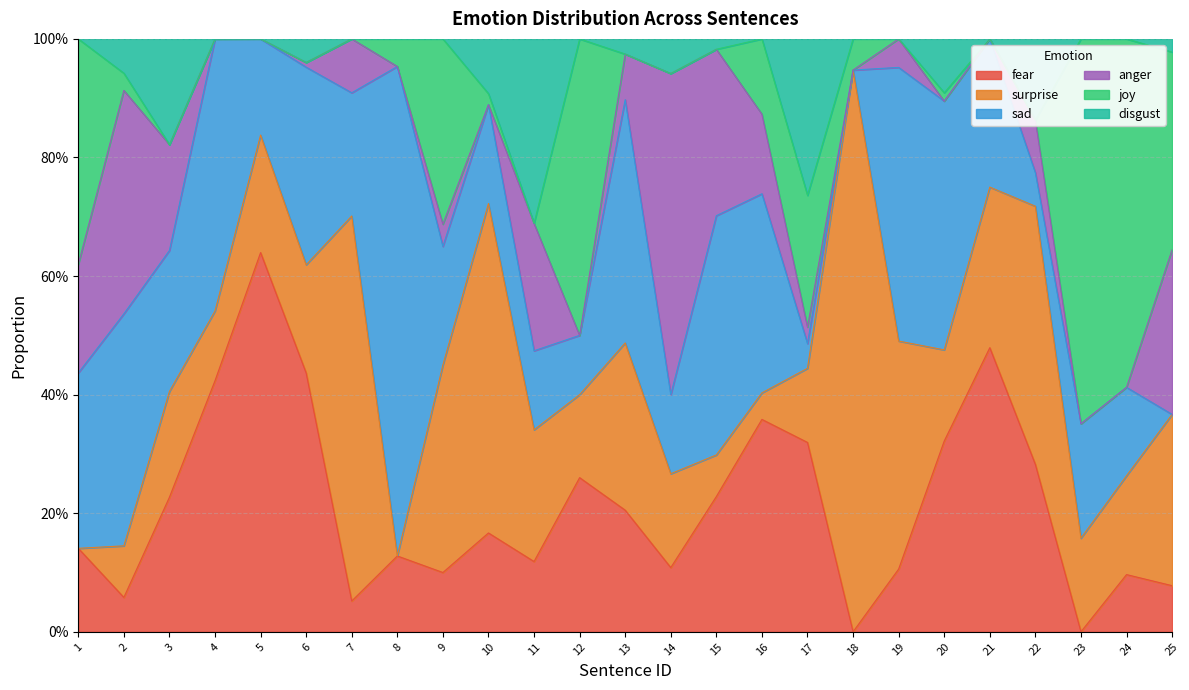

The disgust series shows 0.0 at 1. True or false?

True